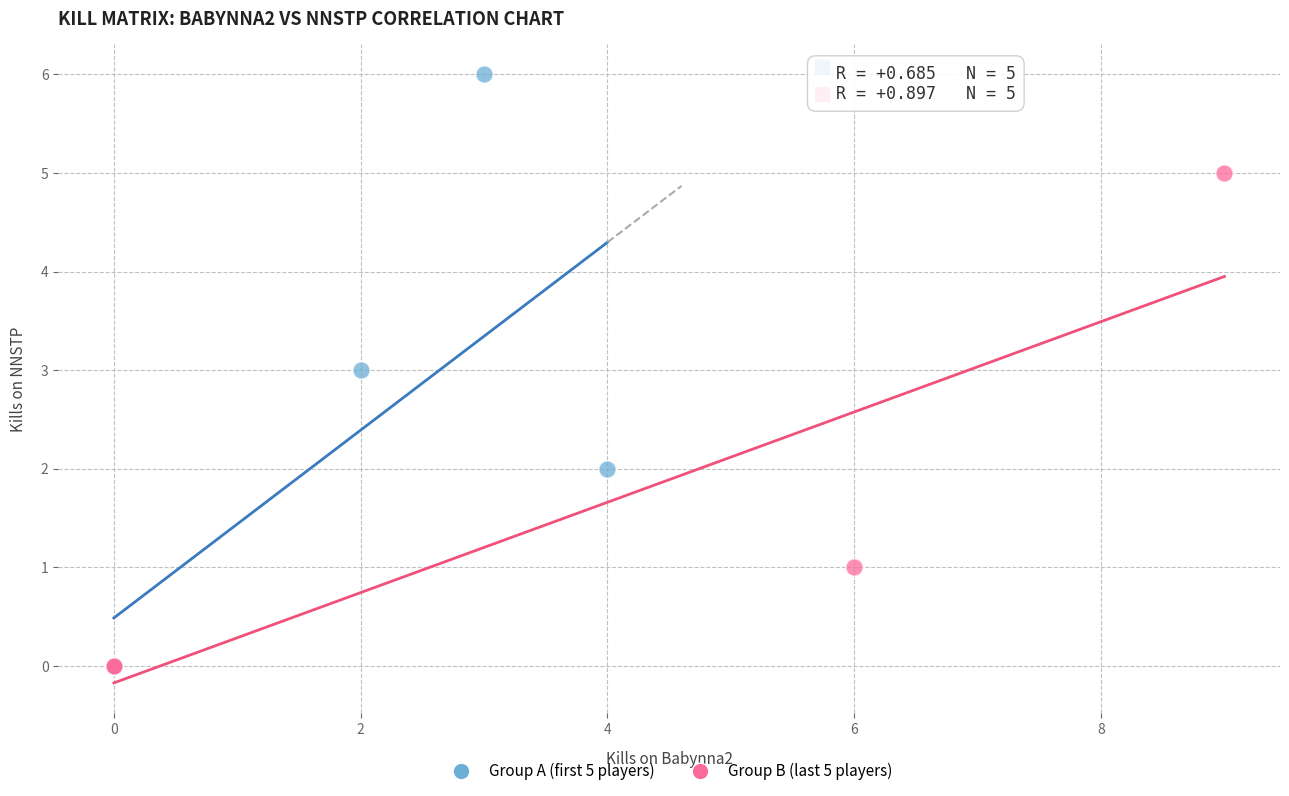

Which series contains the highest Y value?

Group A (first 5 players)